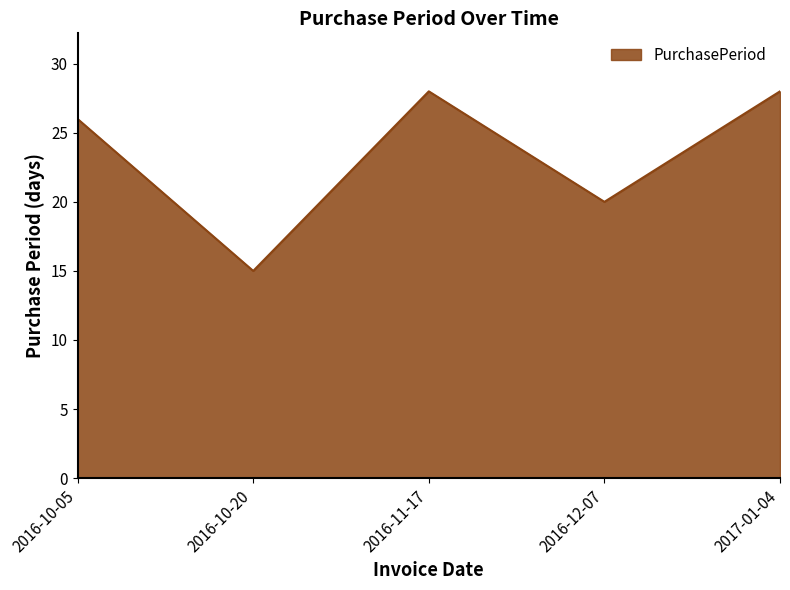

Where is the data nearest to the value 21?

2016-12-07